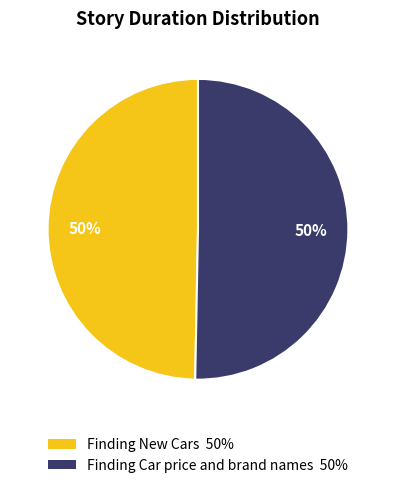

Approximately how many times larger is the value at Finding Car price and brand names compared to Finding New Cars?

1.0